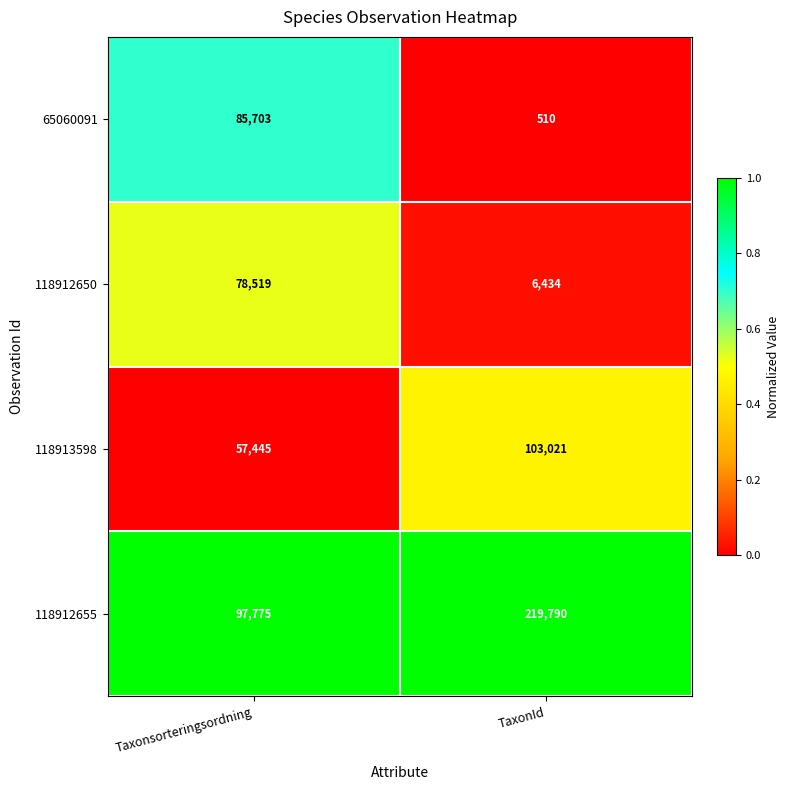

At which label is 118912650 closest to 42476?

TaxonId